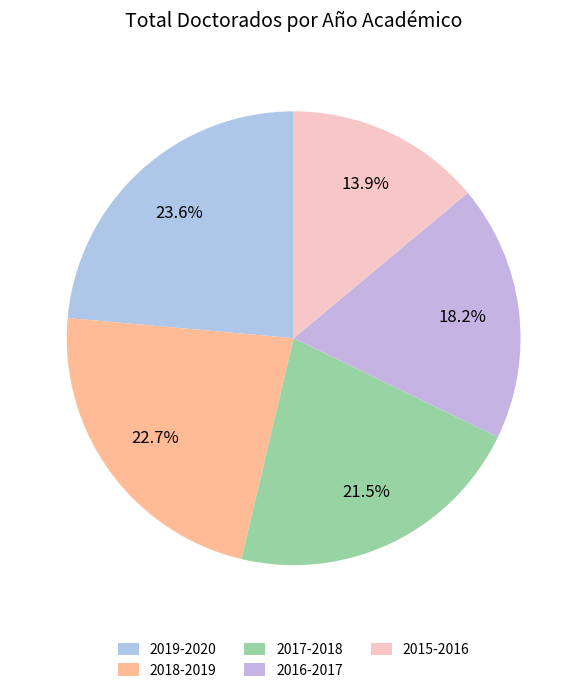

To the nearest percent, what percentage of the pie is 2016-2017?

18%